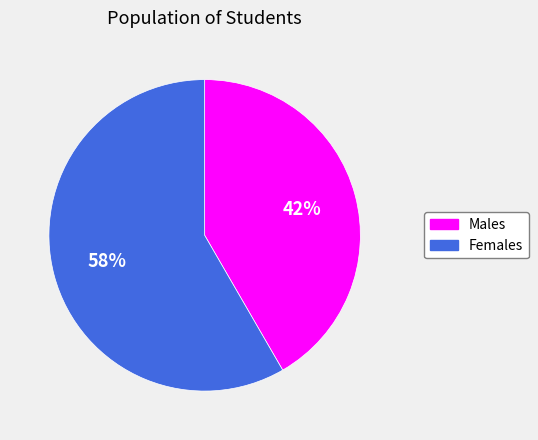

To the nearest percent, what is the average slice percentage?

50%